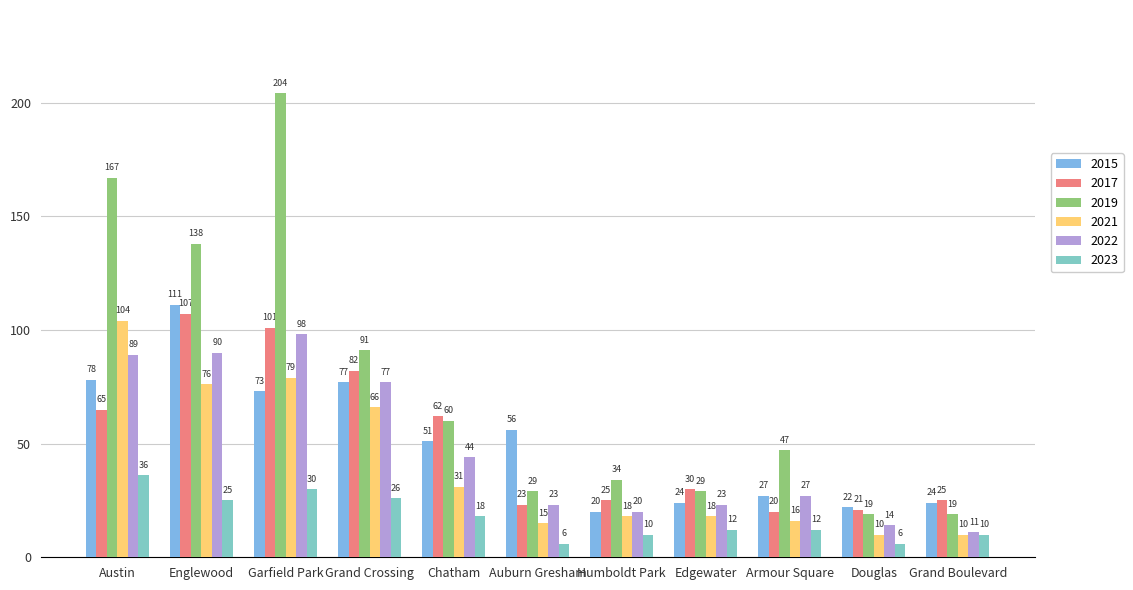

How many data points does each series have?

11